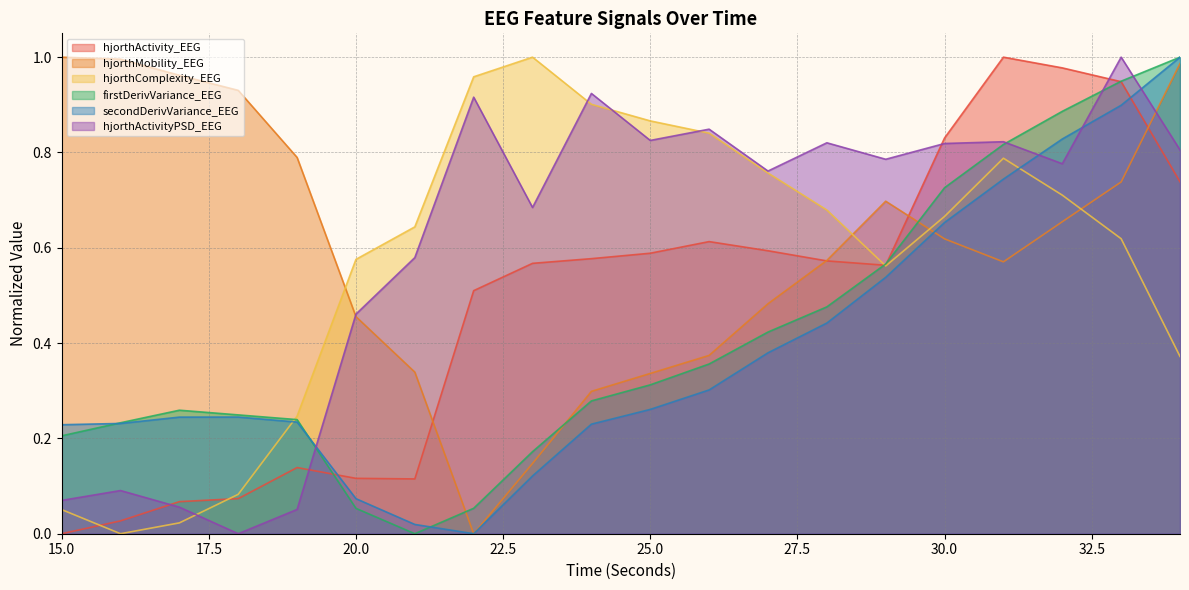

What is the total value across all series at 21?

1.7